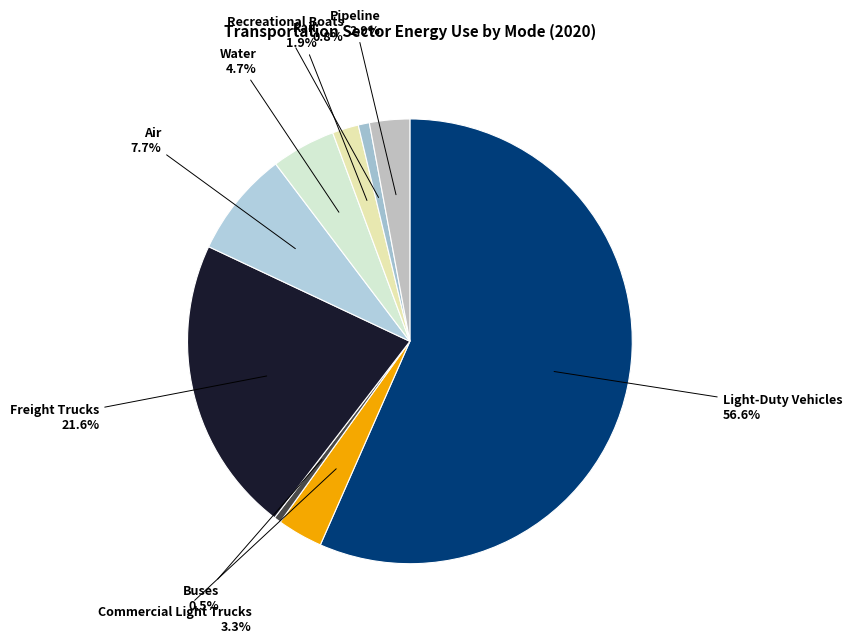

What is the total percentage of Pipeline and Buses?

3.4%